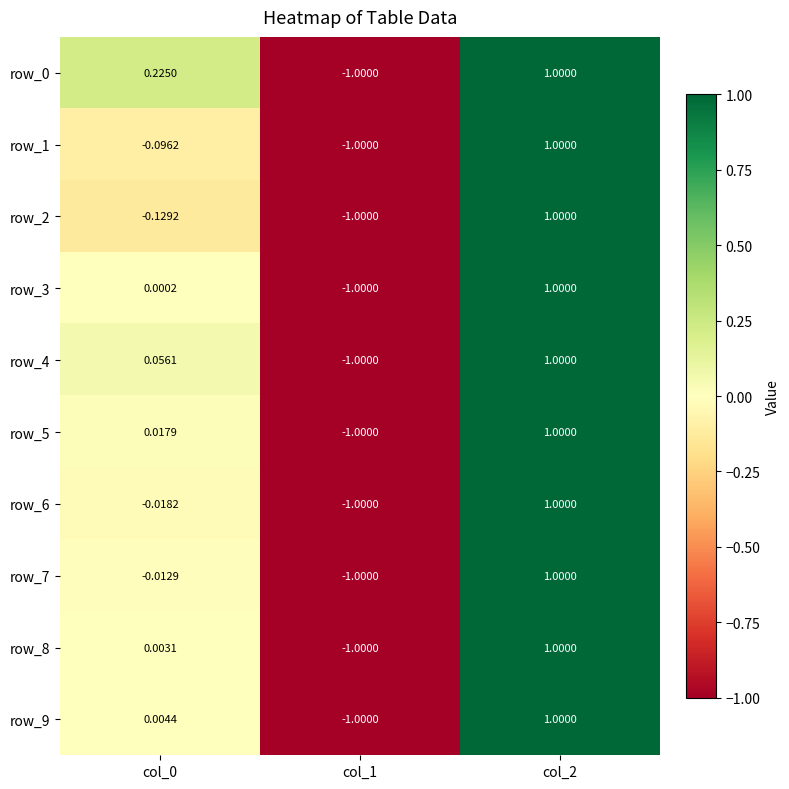

Is the value of row_0 at col_0 greater than the value of row_5 at col_2?

No